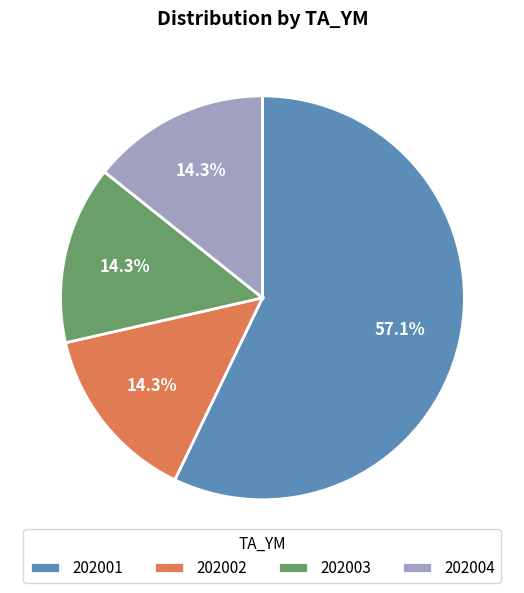

To the nearest percent, what is the difference between the largest and smallest slice percentages?

43%